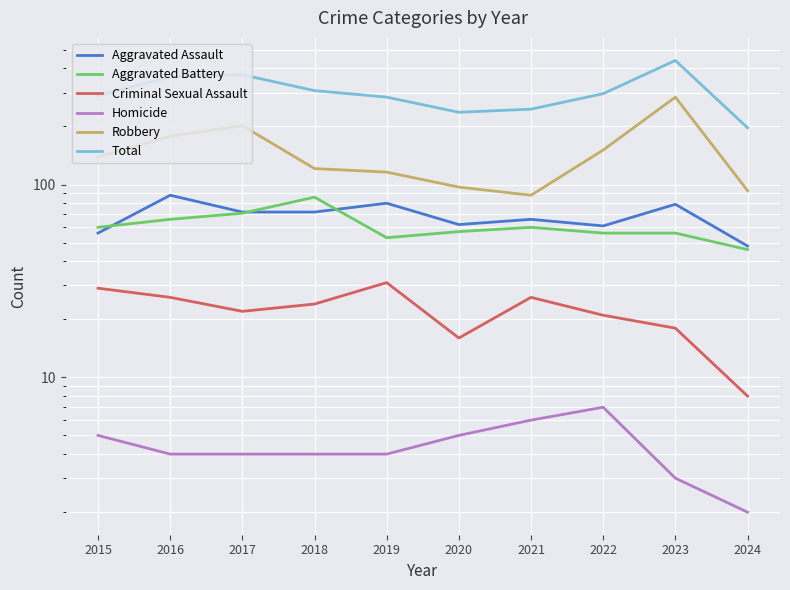

At which label is Homicide closest to 4?

2016